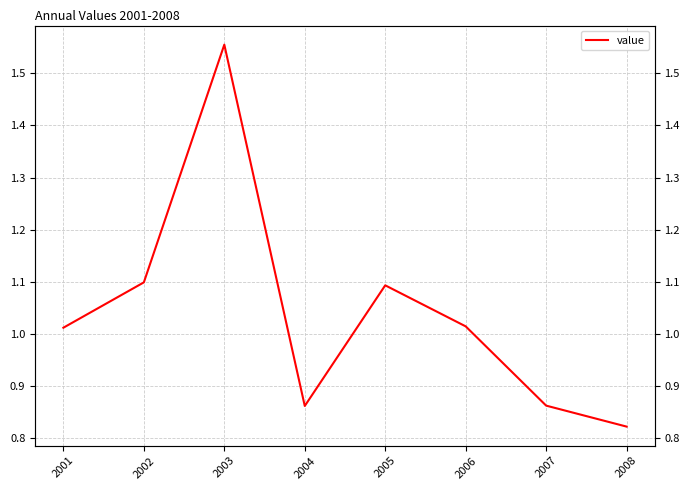

Reading right to left, extract all data points from this chart.

2008=0.8	2007=0.9	2006=1.0	2005=1.1	2004=0.9	2003=1.6	2002=1.1	2001=1.0